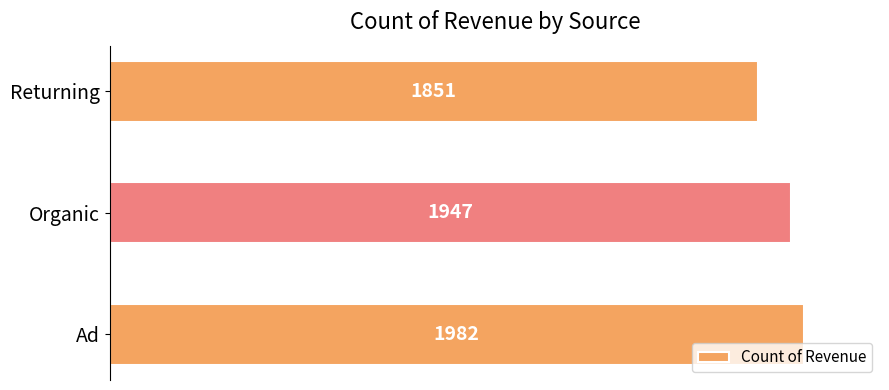

What is the sum of all values?

5780